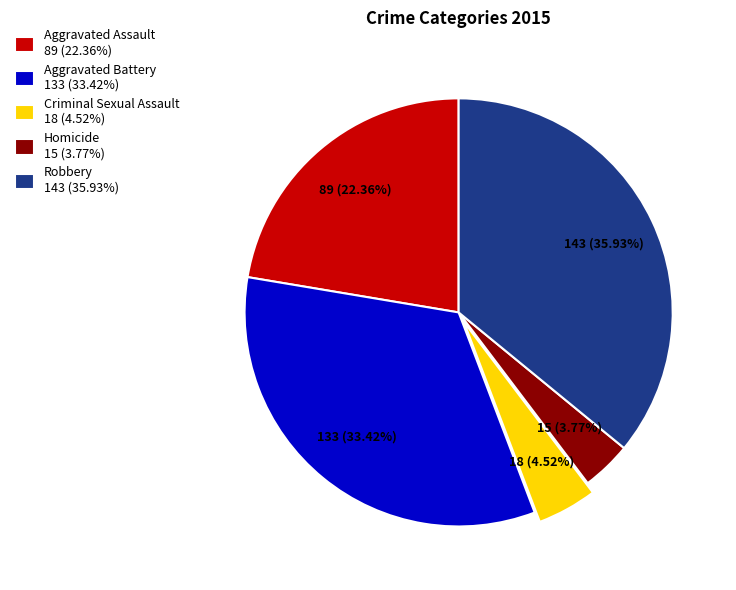

Does Aggravated Assault account for over 50% of the chart?

No